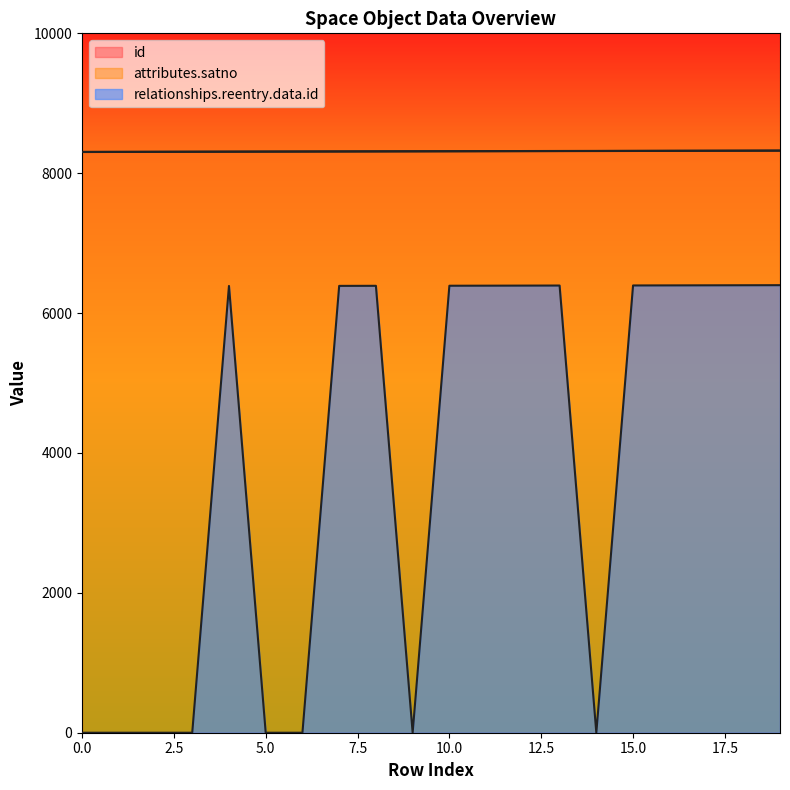

Does the chart have visible grid lines?

No